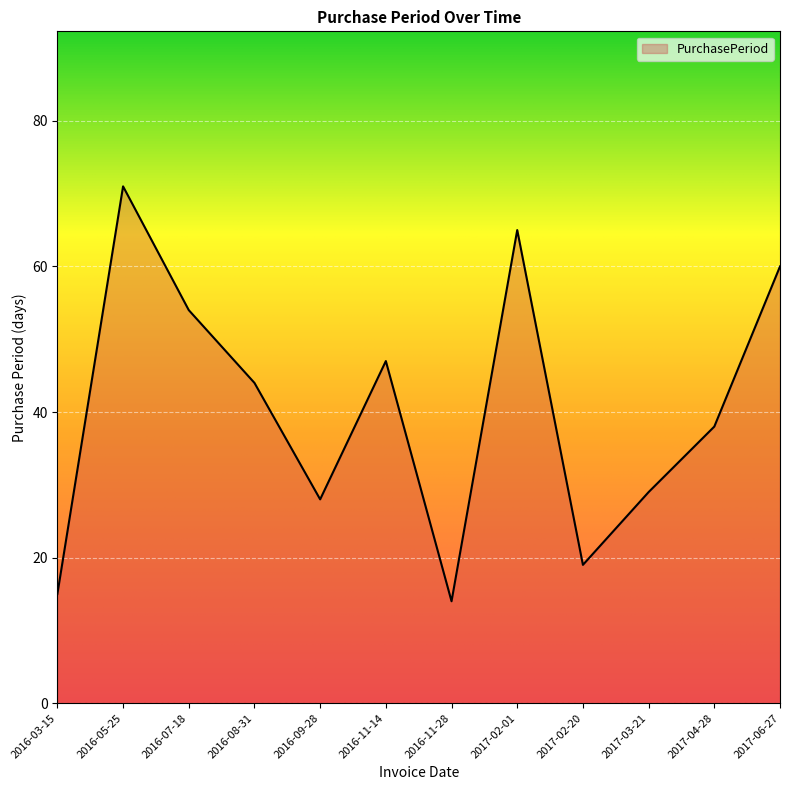

What is the greatest value displayed?

71